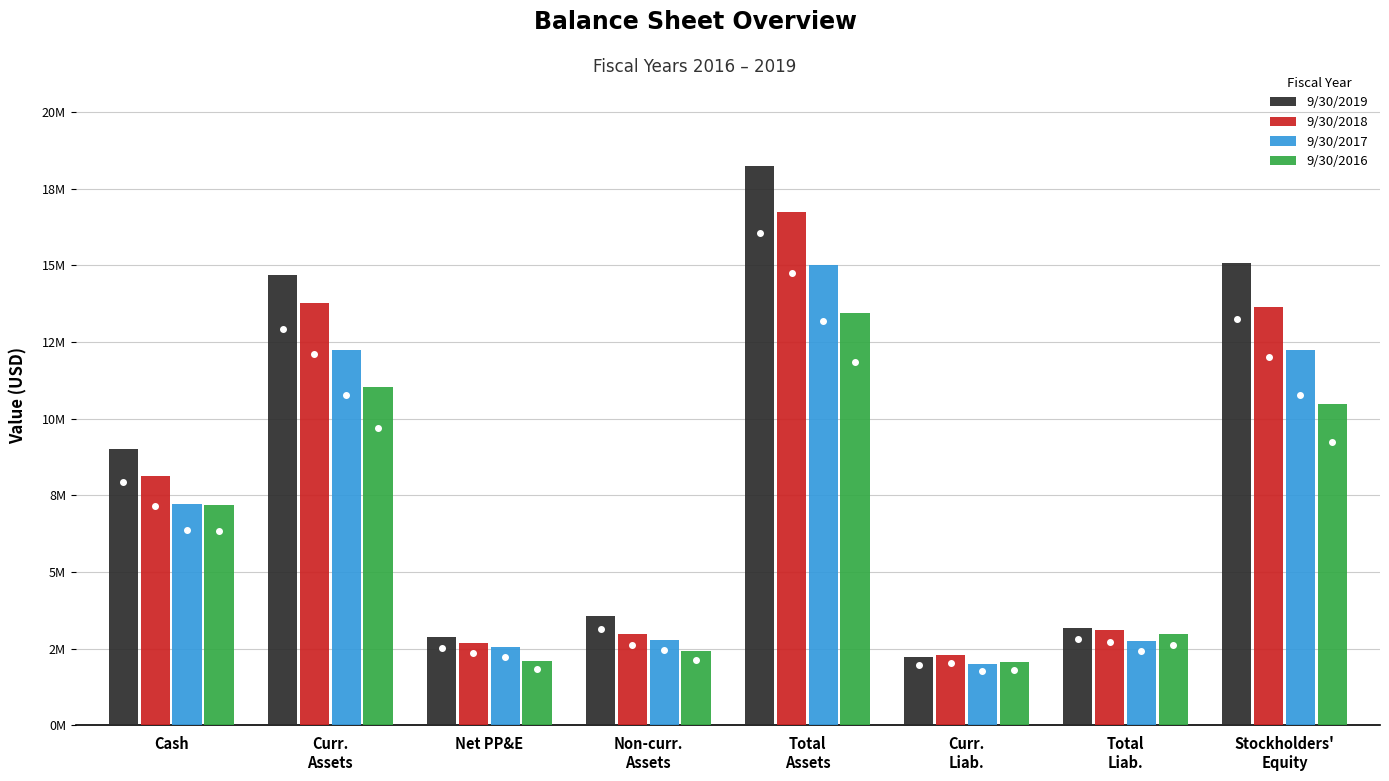

What is the difference between the second highest and minimum values in the 9/30/2019 series?

12825746